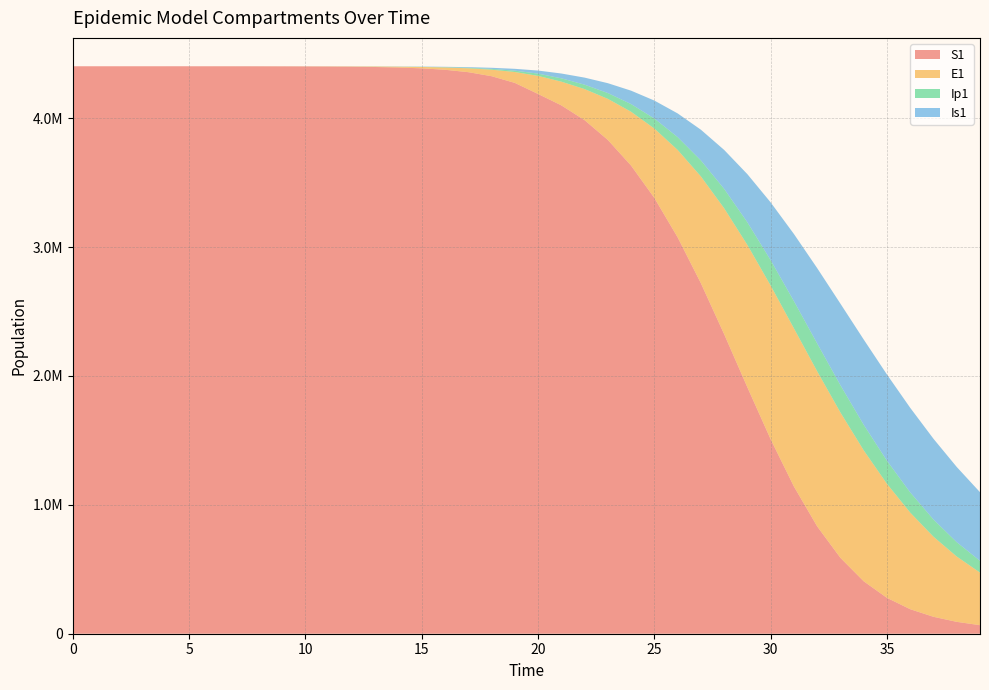

Reading right to left, extract all data points from this chart.

S1: 66278.3	92213.4	131319.4	190293.2	278365.0	407071.6	588713.9	833021.9	1142545.2	1508805.4	1911902.2	2324721.5	2719939.3	3076304.6	3381671.7	3632586.9	3831832.0	3985468.1	4100237.3	4188607.9	4274541.6	4326586.1	4357810.0	4376437.4	4387512.8	4394084.9	4397980.0	4400287.1	4401652.9	4402461.3	4402939.7	4403222.8	4403390.3	4403489.5	4403548.1	4403582.9	4403603.5	4403615.9	4403623.8	4403630.0
E1: 408137.1	506825.4	621524.0	749627.8	884805.0	1016061.4	1128004.1	1203248.1	1227077.7	1192769.0	1104671.6	976959.7	828693.6	678068.0	538556.3	417824.7	318700.6	241052.6	183862.5	140366.1	84527.9	50541.4	30091.4	17870.5	10596.8	6278.0	3717.4	2200.5	1302.3	770.7	456.0	269.8	159.7	94.5	55.9	33.0	19.4	11.1	5.5	0.0
Ip1: 91173.0	111250.0	133462.8	156702.8	179145.6	198314.0	211439.5	216135.3	211182.0	197046.5	175811.0	150512.0	124245.8	99466.9	77697.4	59597.8	45214.6	34214.5	25897.0	17548.8	10519.8	6273.0	3728.8	2212.3	1311.1	776.5	459.7	272.1	161.0	95.3	56.4	33.4	19.7	11.7	6.9	4.0	2.3	1.2	0.4	0.0
Is1: 532676.5	583759.3	626500.8	656385.1	669150.5	661680.2	632939.2	584607.0	521046.9	448475.2	373589.4	302190.5	238300.6	183954.2	139508.9	104176.2	76521.4	54823.3	37365.7	23796.7	14189.1	8434.1	5003.9	2965.5	1756.4	1039.8	615.5	364.4	215.7	127.8	75.8	45.1	27.0	16.3	10.1	6.6	4.8	4.0	4.1	5.0